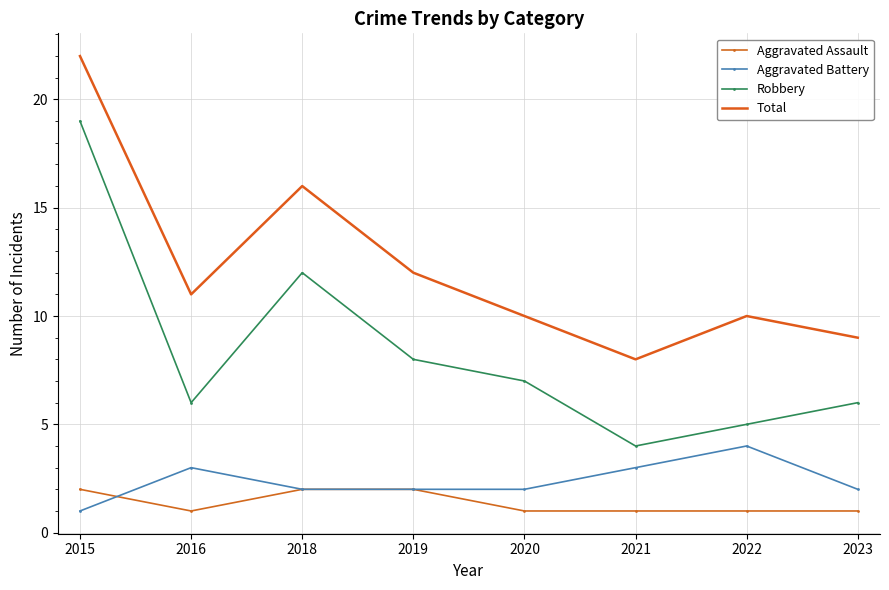

True or false: Robbery and Total intersect in this chart.

False